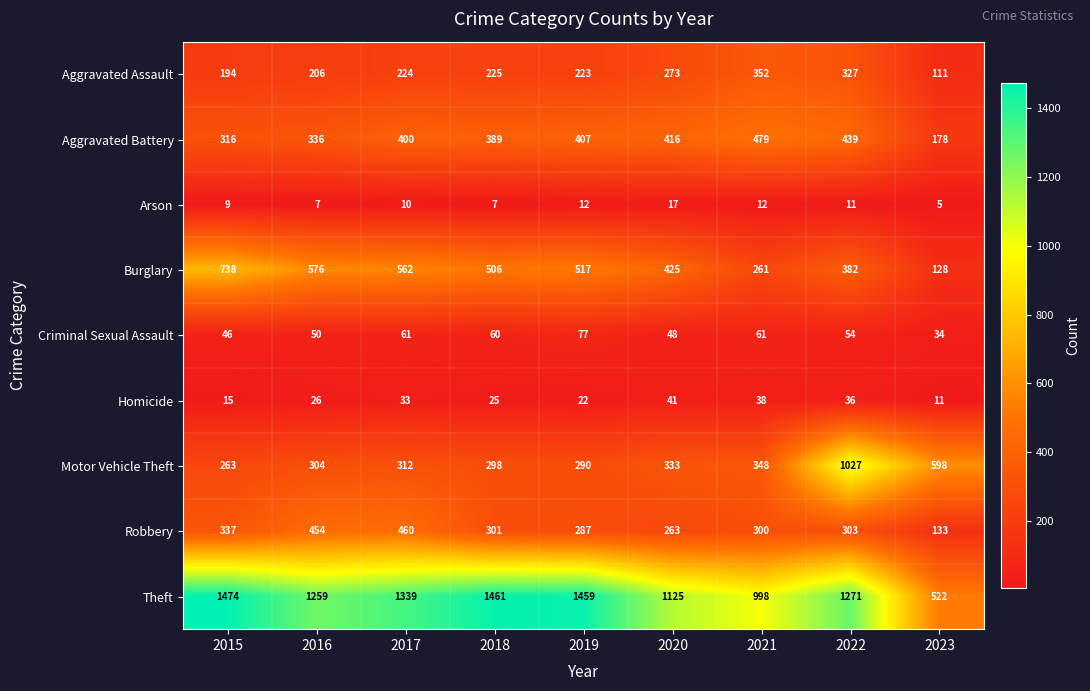

How many distinct data groups are displayed?

9